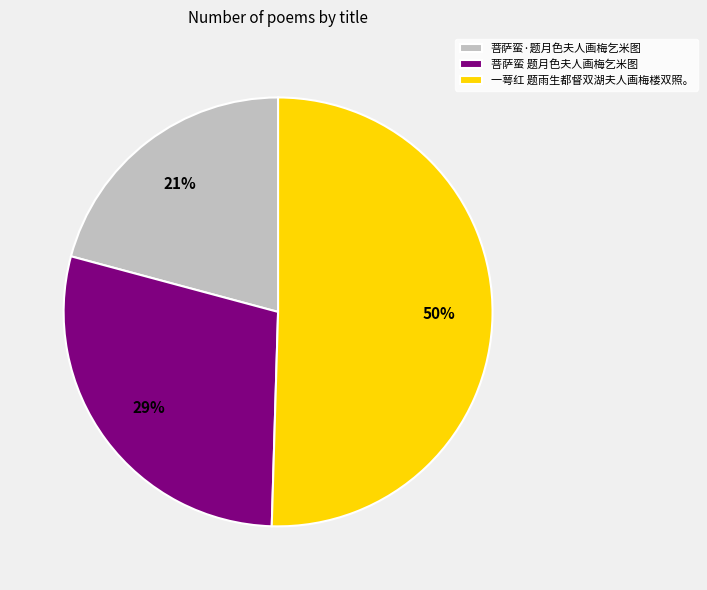

Which category has the smallest portion of the pie?

菩萨蛮·题月色夫人画梅乞米图